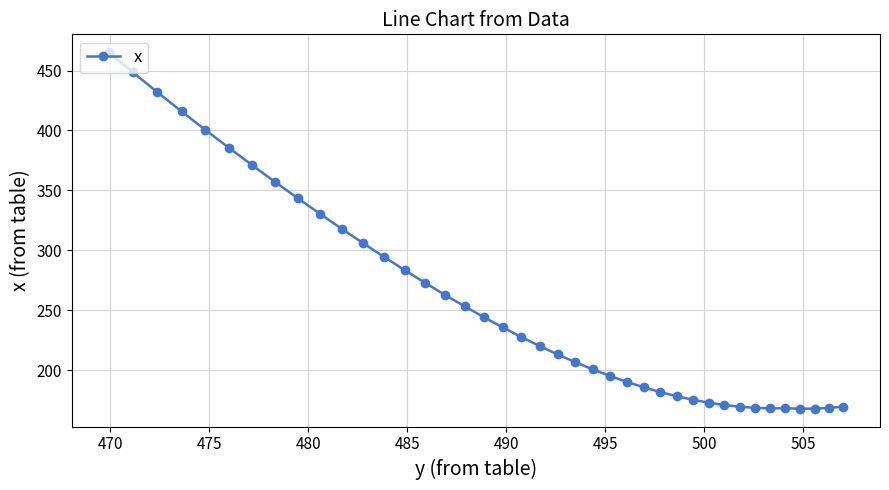

Is this an area chart (filled region under the line)?

No